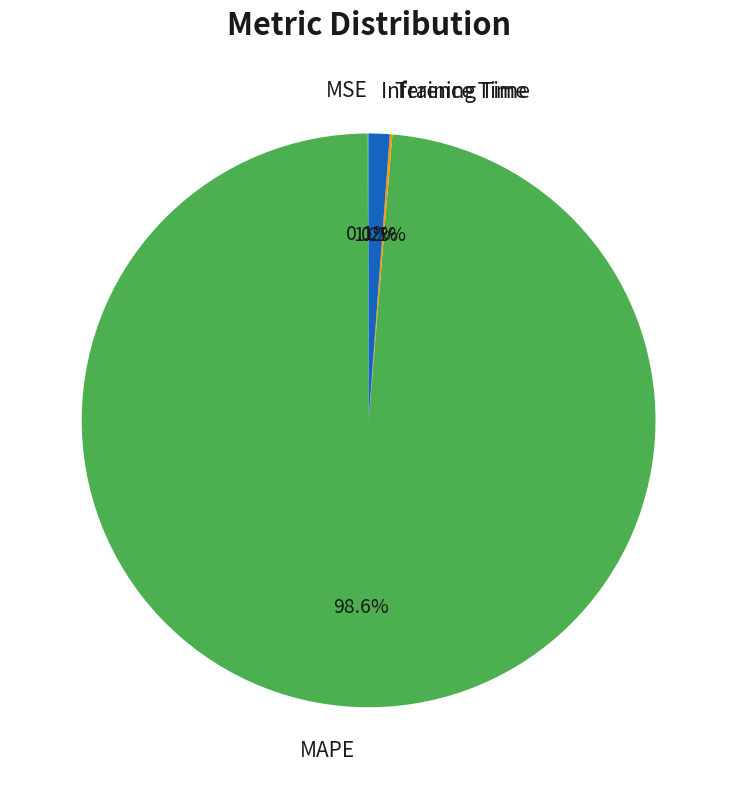

Which slice represents more than half of the pie?

MAPE